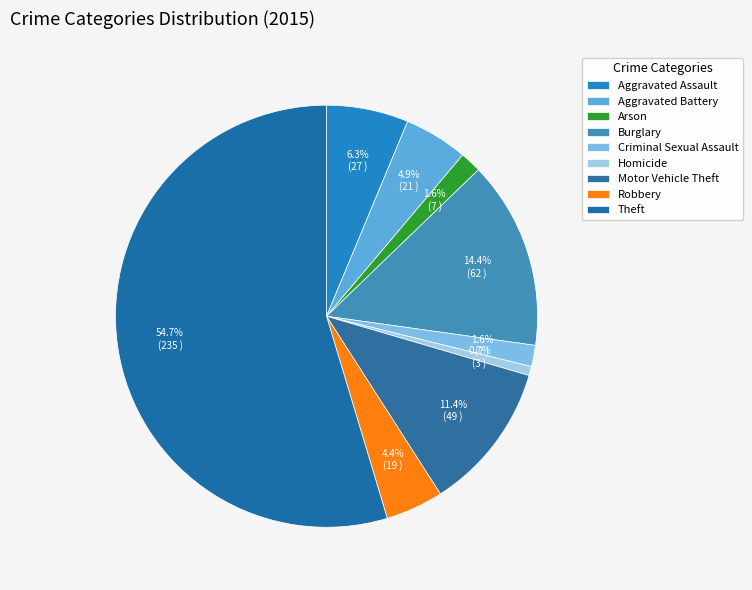

What is the change in value from Arson to Motor Vehicle Theft?

+42